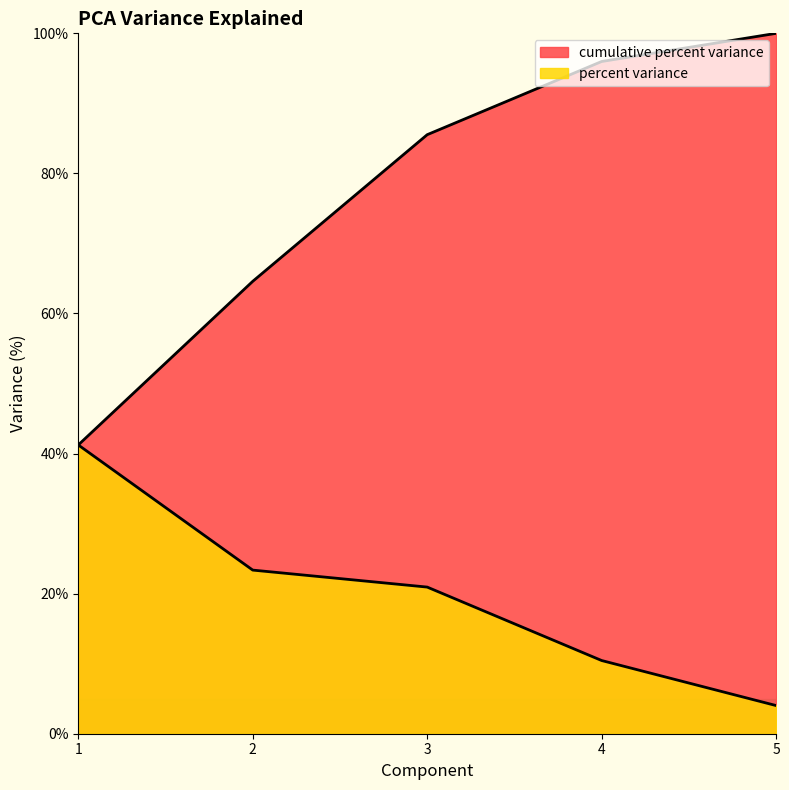

True or false: cumulative percent variance has a value of 33.2 at 3.

False